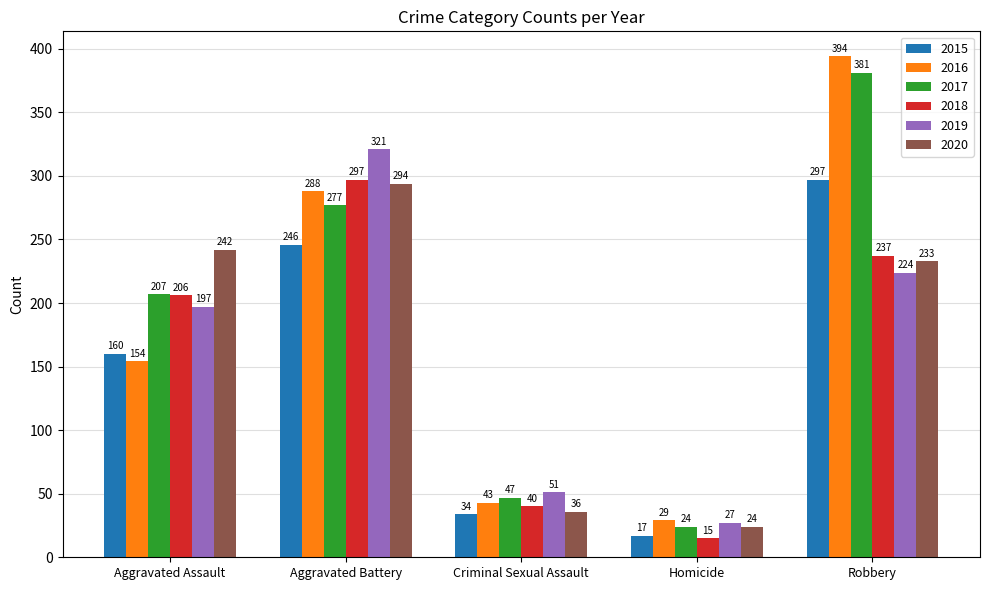

What is the spread (max minus min) of values at Homicide?

14